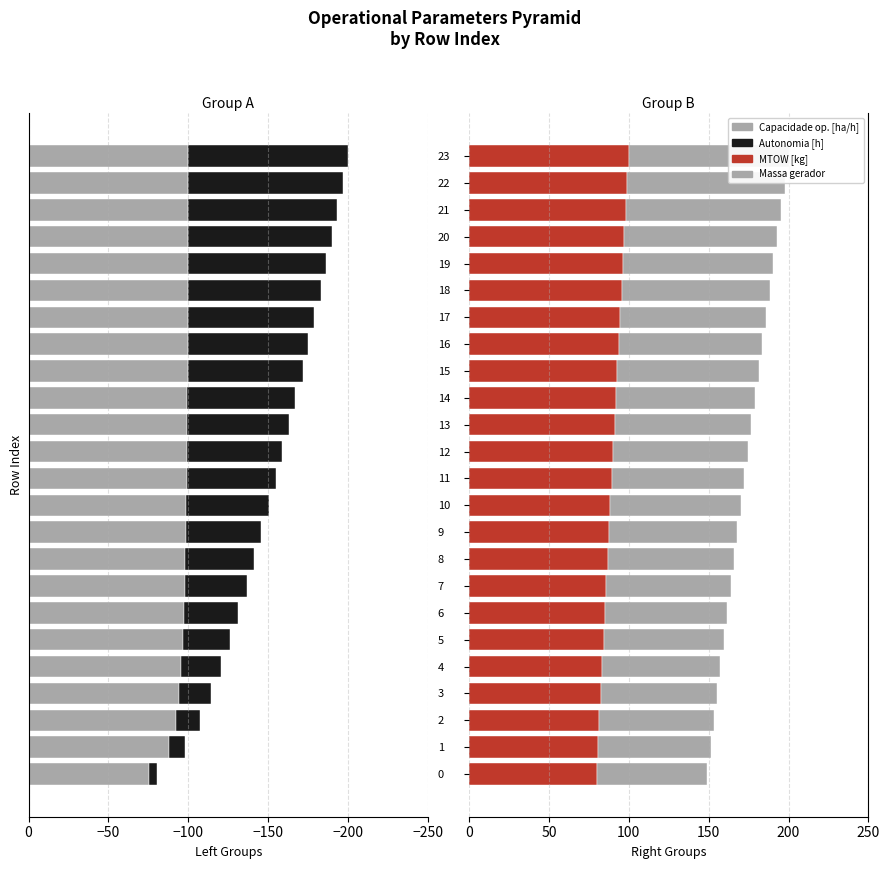

What is the approximate value of Capacidade op. [ha/h] at 22?

-100.0